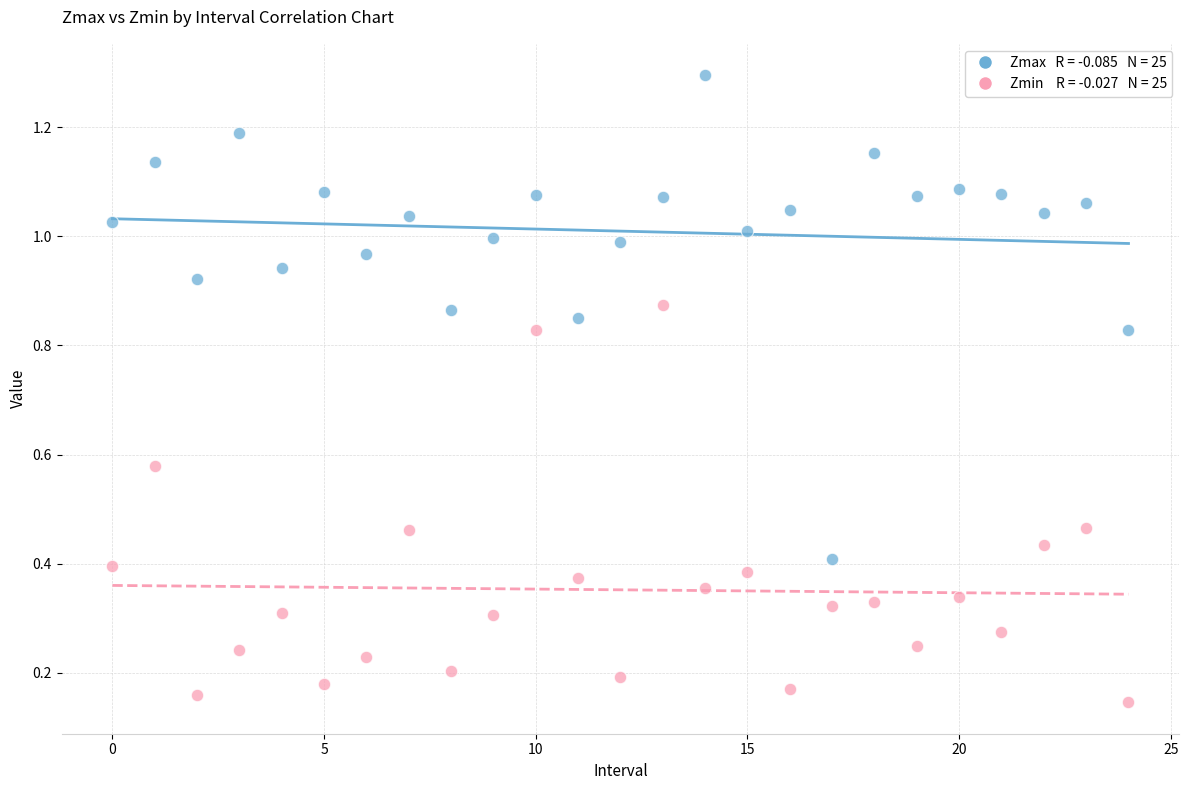

Count the number of points in this scatter plot.

50